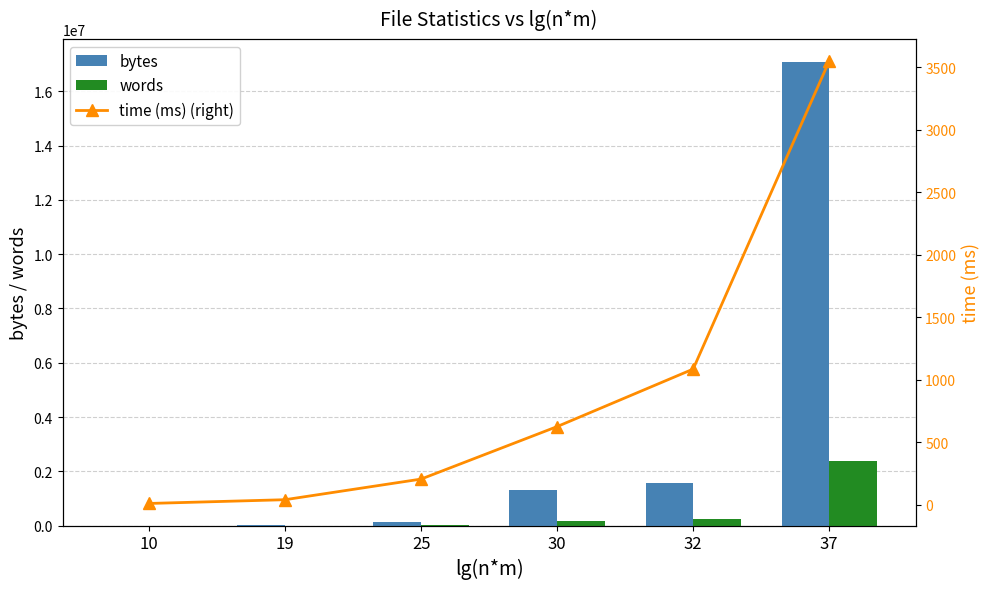

Between 19 and 30, which series saw the biggest shift?

bytes